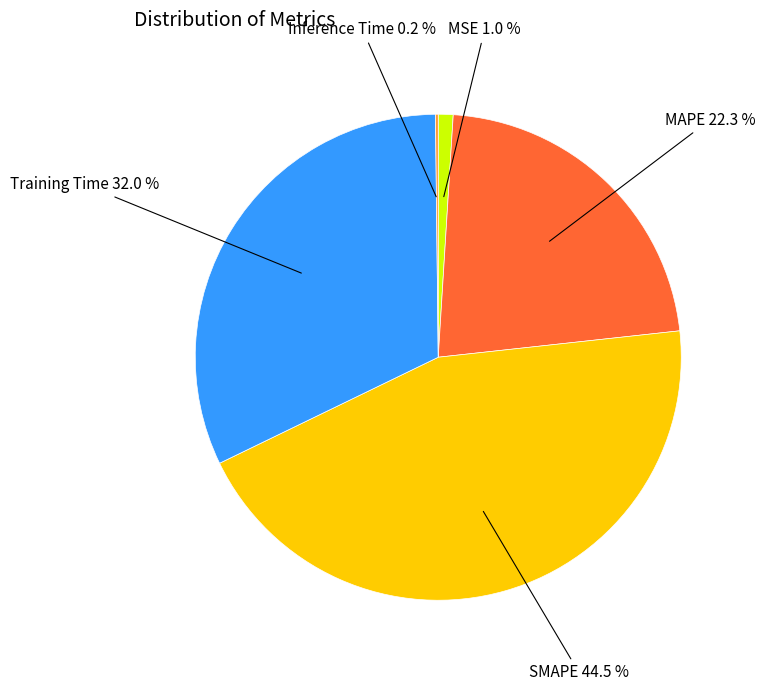

Does any single category account for the majority?

No